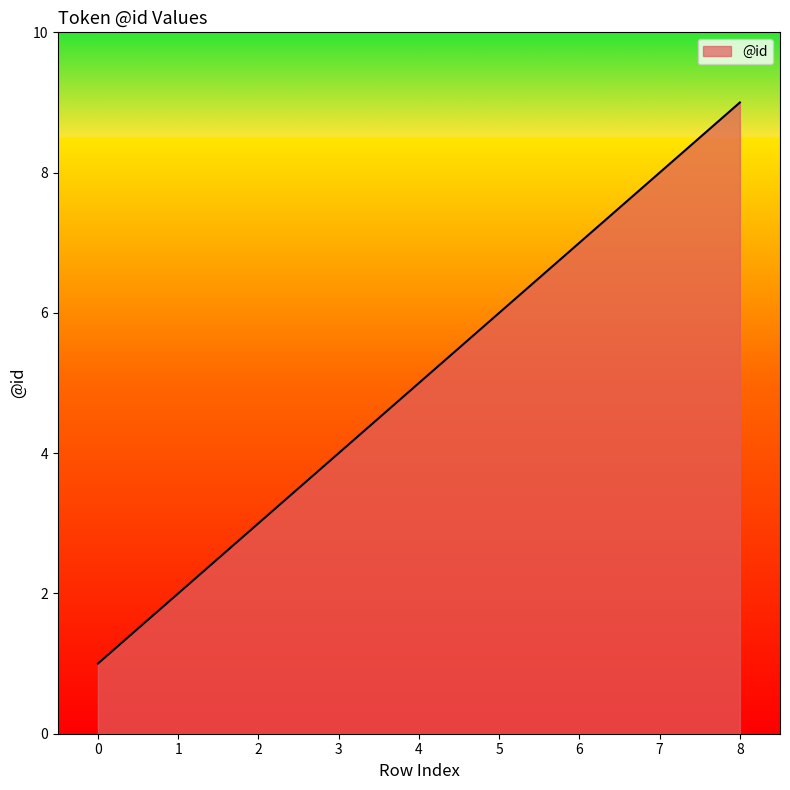

The value at 2 is 4. True or false?

False